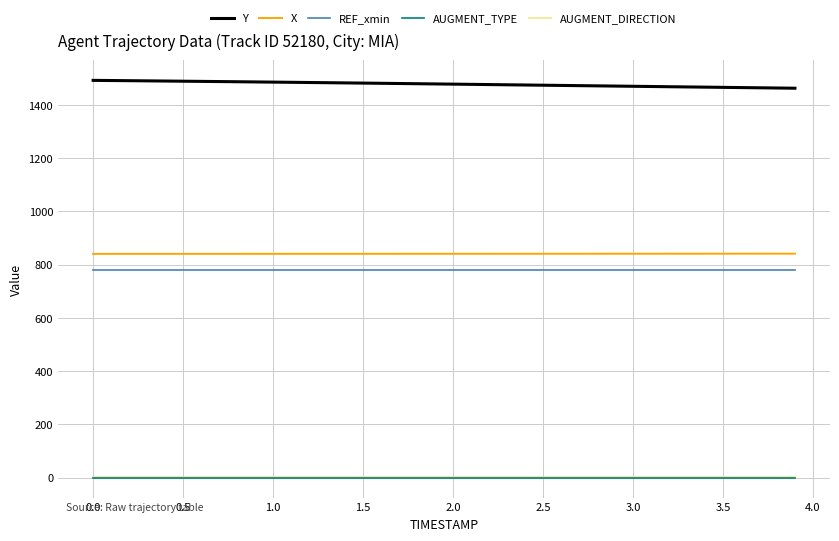

How many lines are shown in the chart?

5